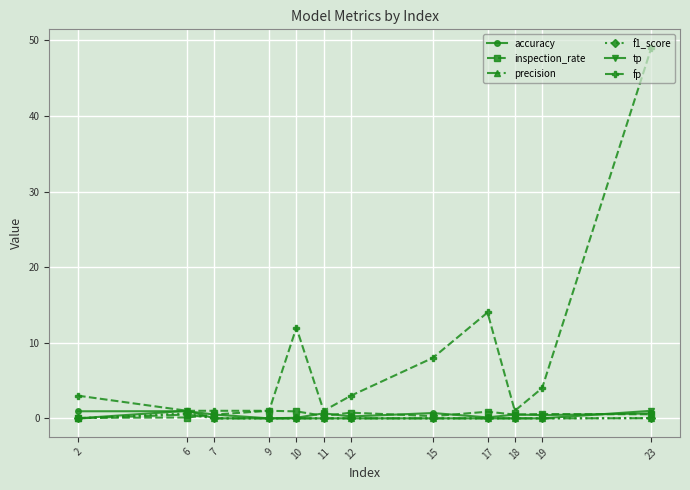

True or false: fp has more than 0 interior local peaks.

True